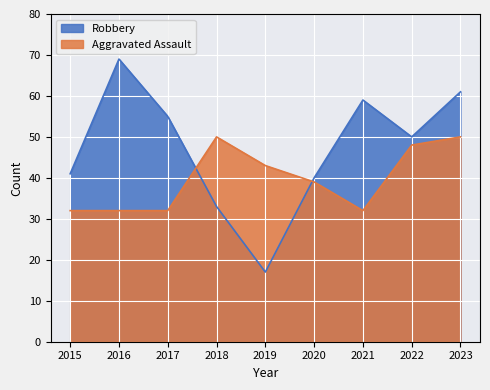

Reading left to right, transcribe all the data shown in this chart.

Robbery: 2015=41	2016=69	2017=55	2018=33	2019=17	2020=40	2021=59	2022=50	2023=61
Aggravated Assault: 2015=32	2016=32	2017=32	2018=50	2019=43	2020=39	2021=32	2022=48	2023=50